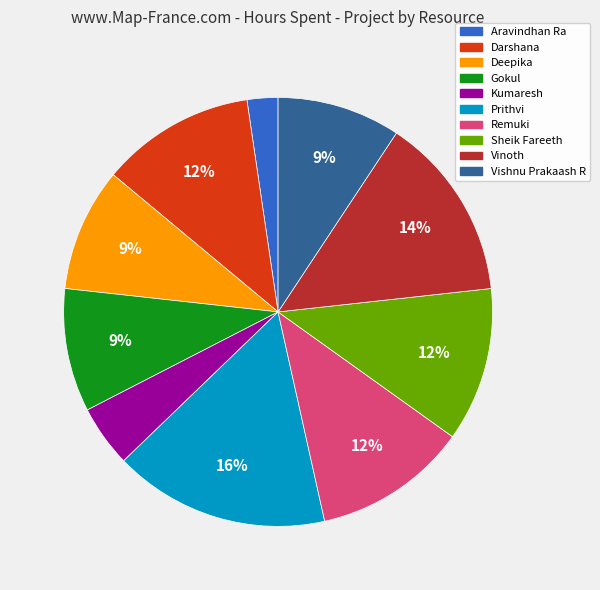

Is it true that Deepika is 1% of the pie?

False